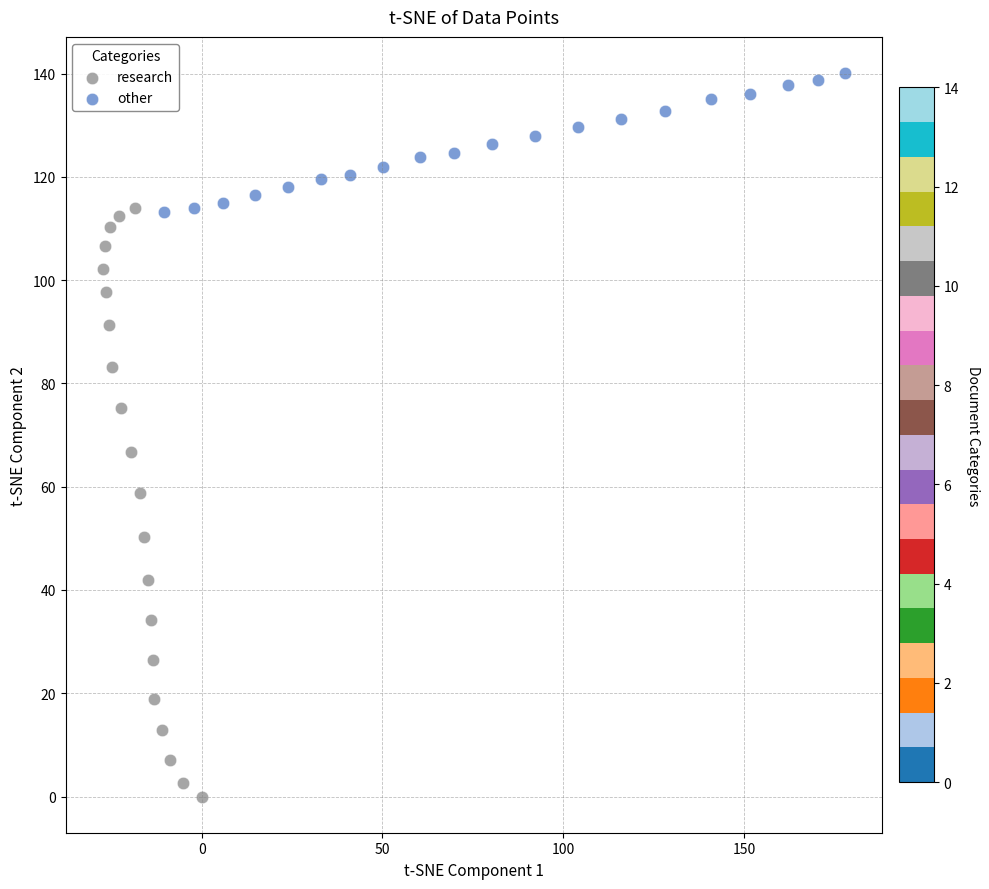

Which series has the largest Y range (max minus min)?

research